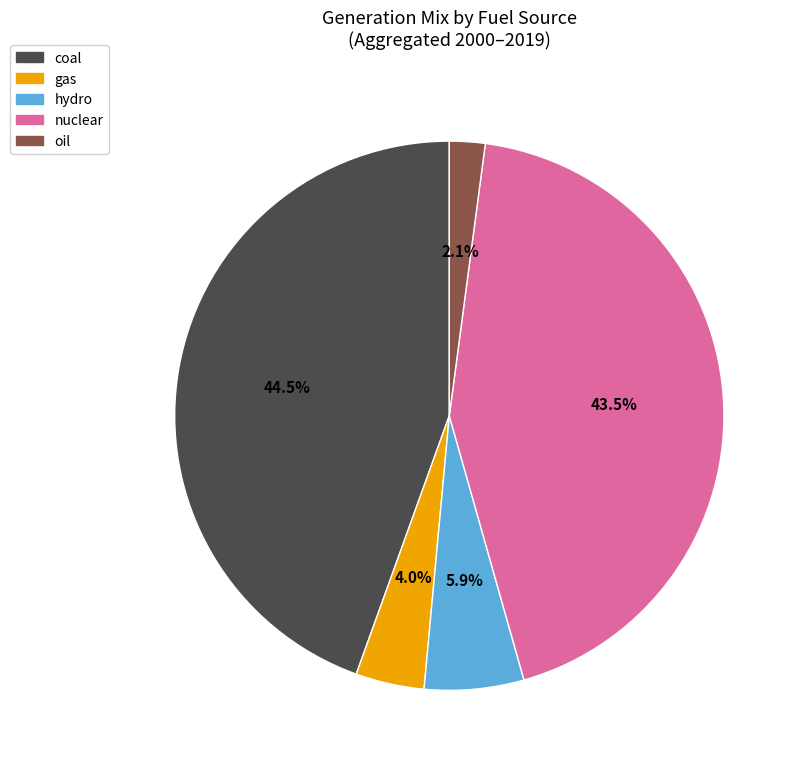

Does any single category account for the majority?

No